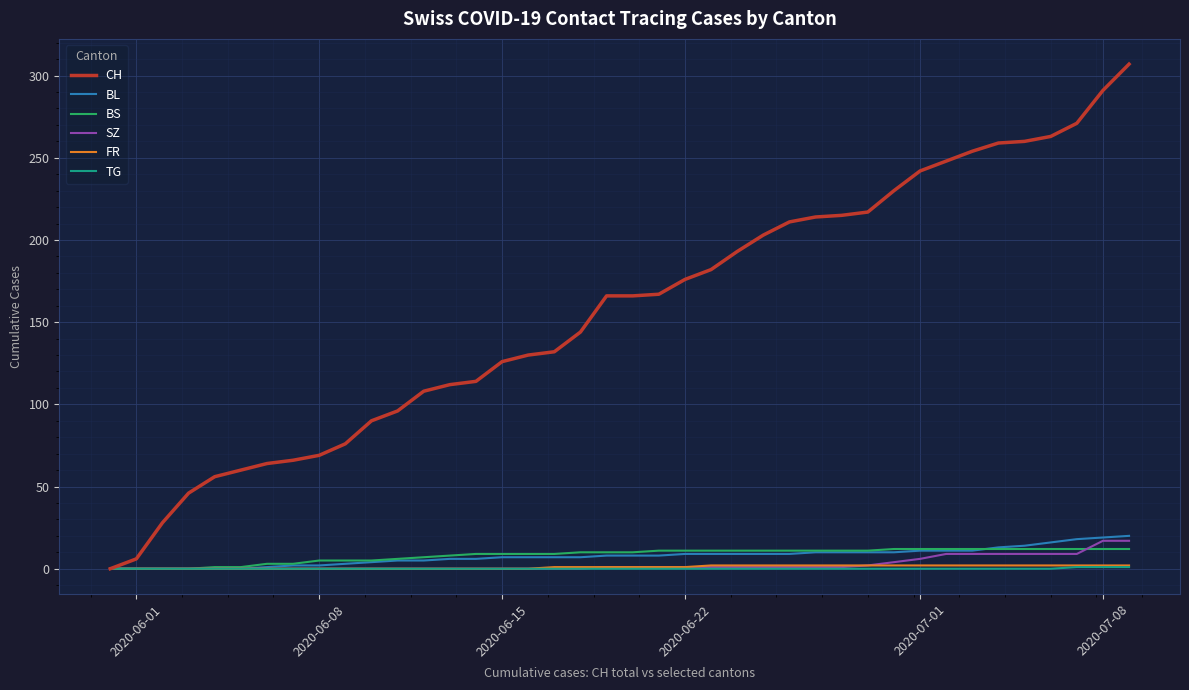

Which series has the widest spread of values?

CH